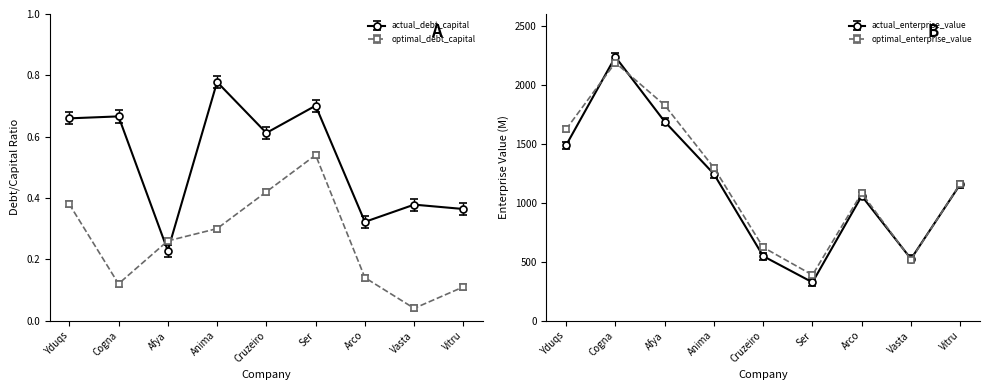

Which series ends up on top after the final intersection of optimal_debt_capital and actual_debt_capital?

actual_debt_capital